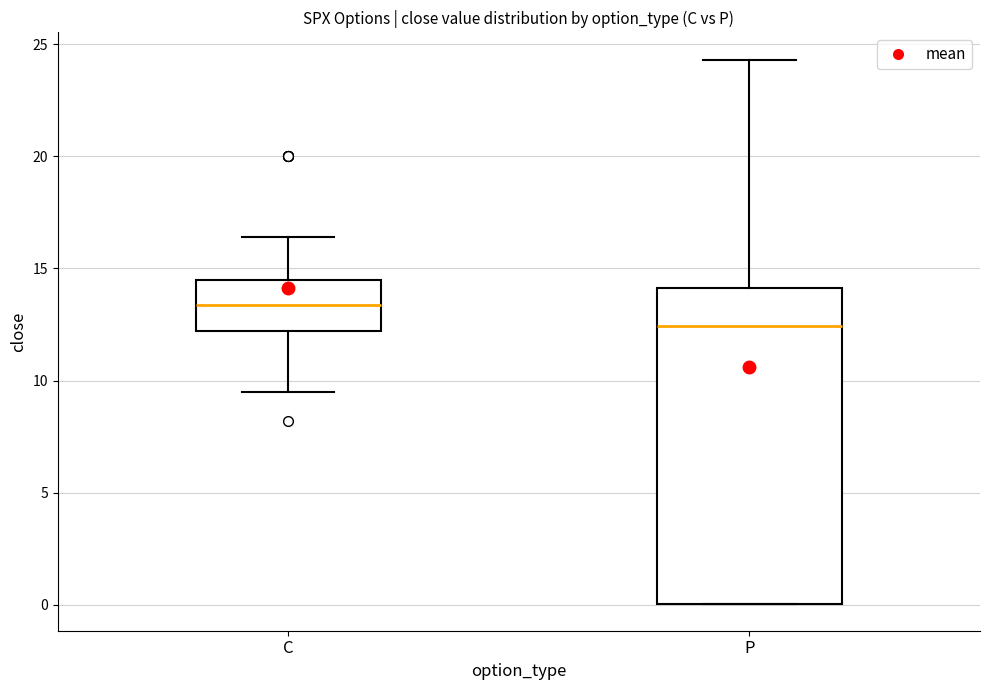

Reading left to right, read every box against the y-axis: the position of its median line, the range the box covers, and the ends of its whiskers. The values are not printed on the chart, so give them approximately, as read against the axis.

C: median 13.5, box 12.0 to 14.5, whiskers 9.5 to 16.5
P: median 12.5, box 0.0 to 14.0, whiskers 0.0 to 24.5